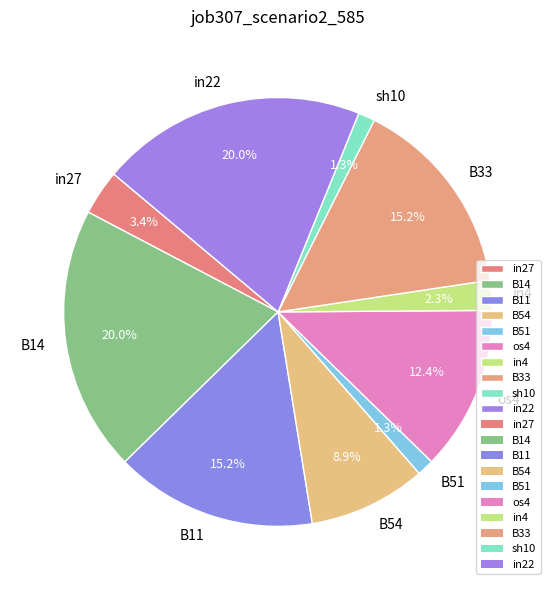

To the nearest percent, what is the difference between the B33 and sh10 slice percentages?

14%